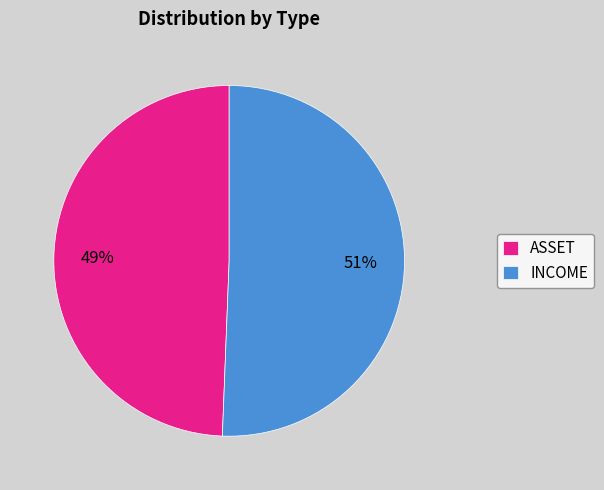

Is the sum of ASSET and INCOME greater than half?

Yes